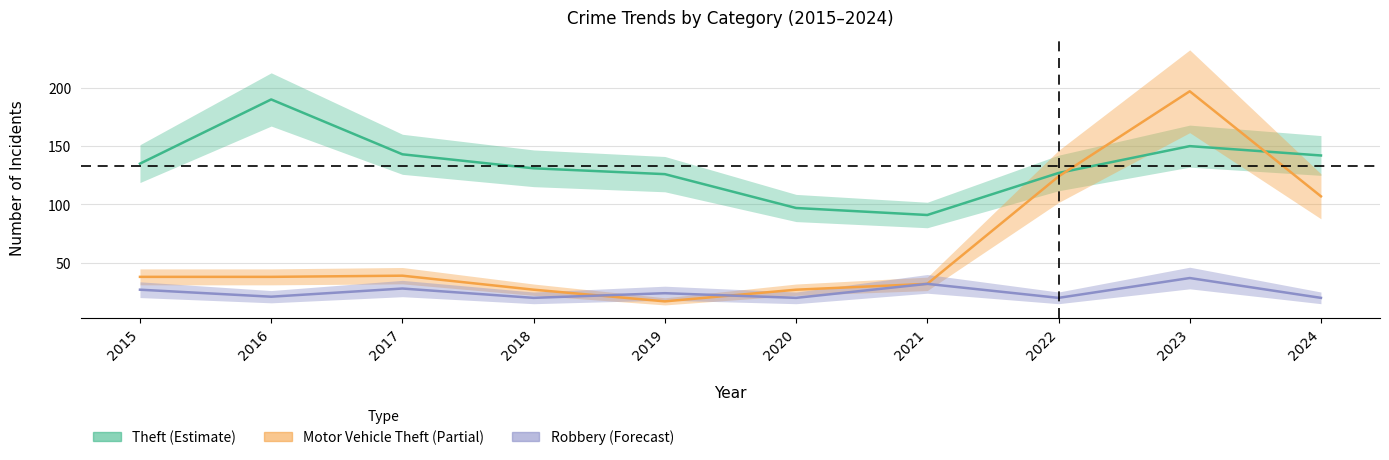

What is the difference between the maximum and minimum values in the Motor Vehicle Theft series?

180